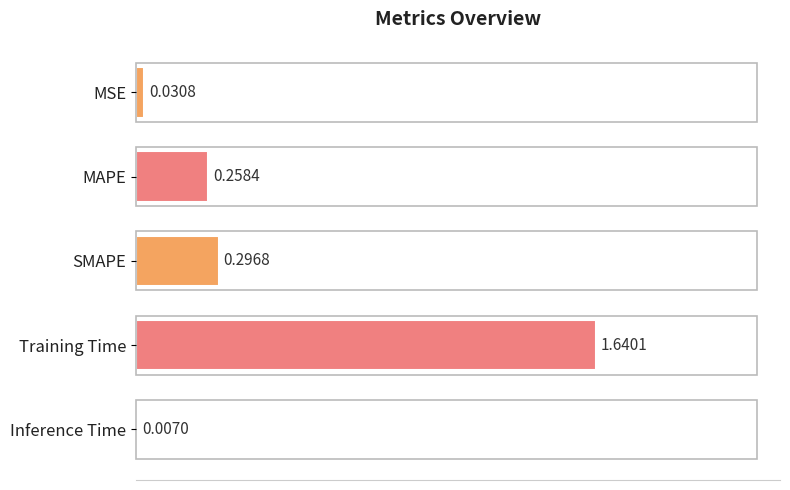

At which label is the value closest to 0?

Inference Time